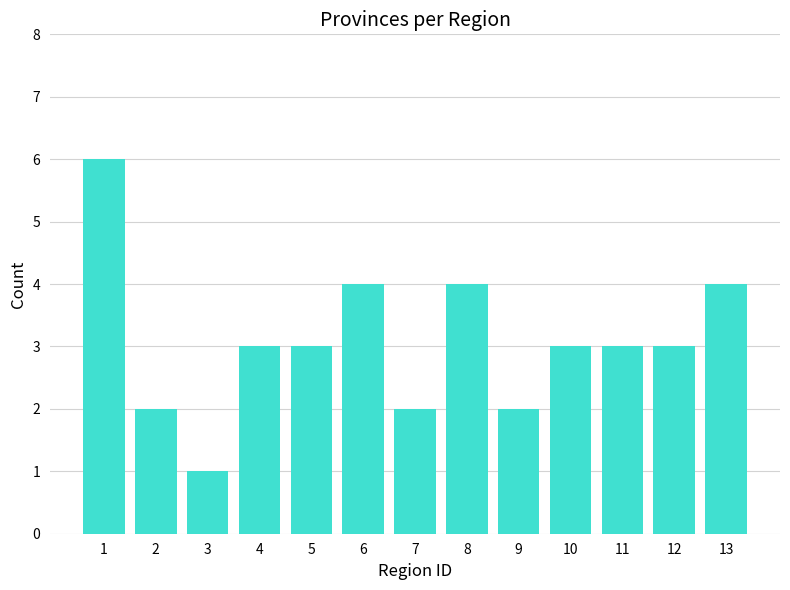

True or false: the data shows 3 at 11.

True